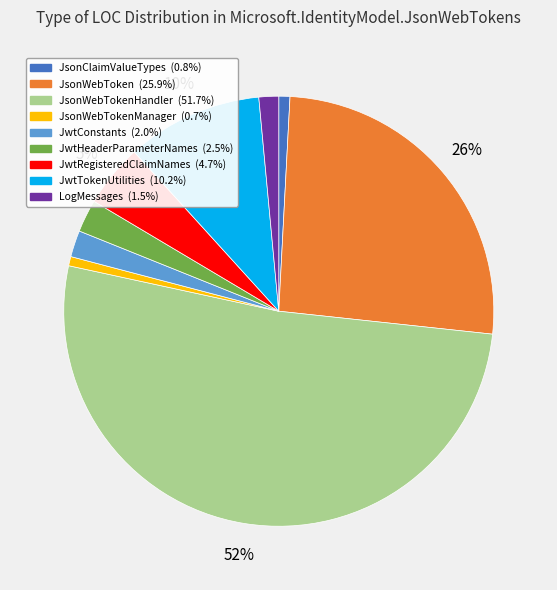

To the nearest percent, what is the difference between the largest and smallest slice percentages?

51%